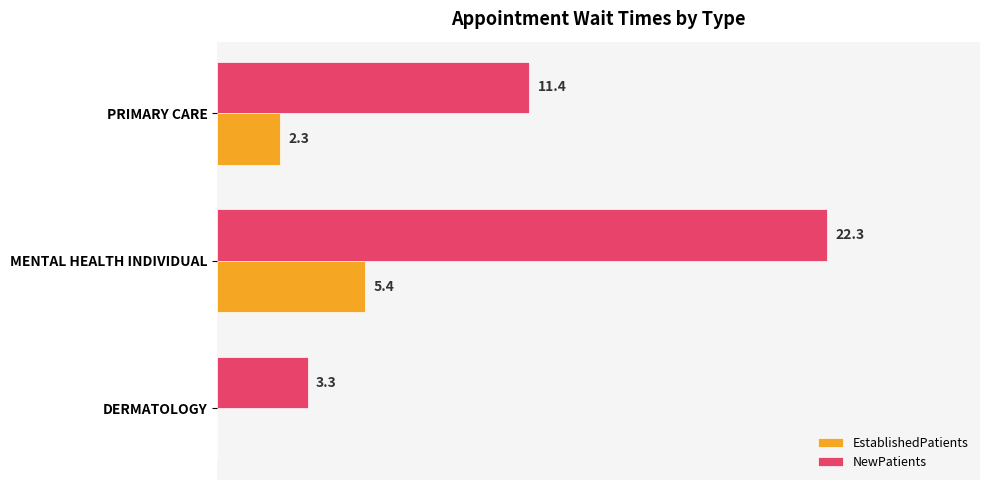

Which category has the highest value across all series?

MENTAL HEALTH INDIVIDUAL